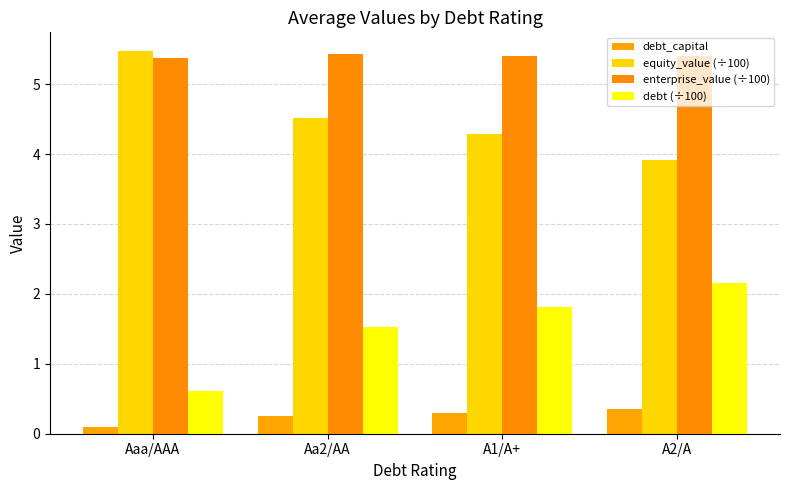

At Aa2/AA, list the series in order from smallest to largest.

debt_capital, debt (÷100), equity_value (÷100), enterprise_value (÷100)